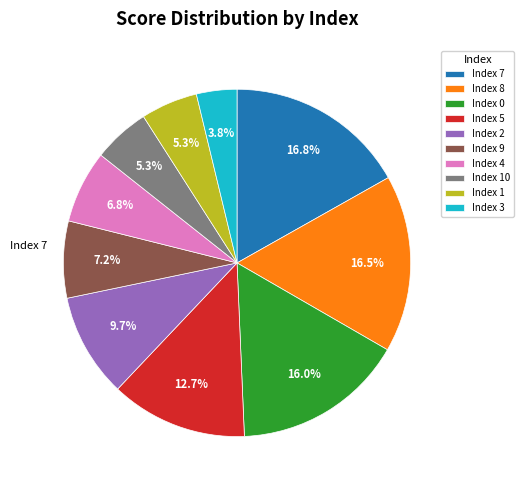

To the nearest percent, what is the difference between the largest and smallest slice percentages?

13%